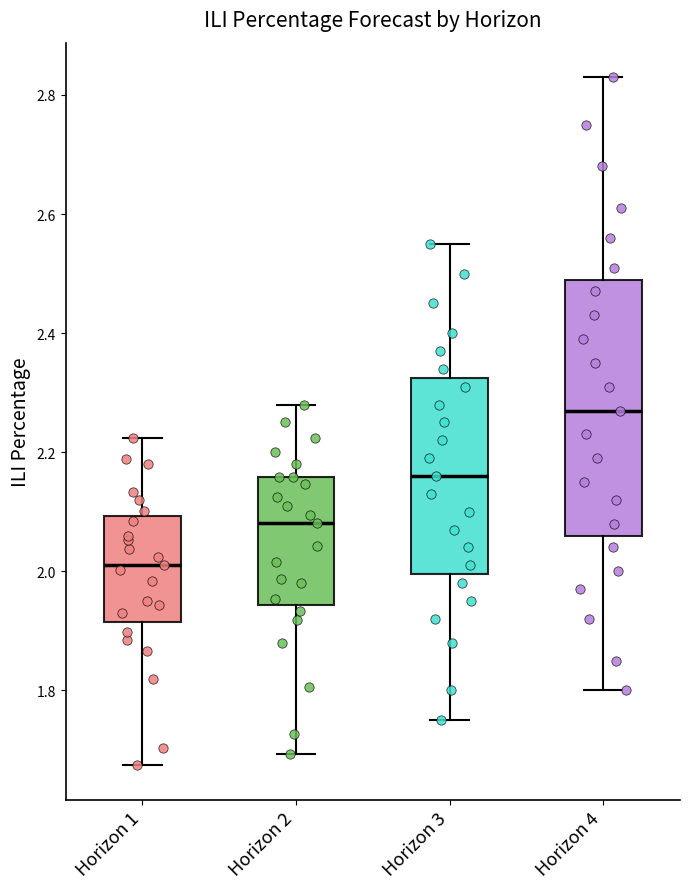

Reading left to right, transcribe this box plot: for each box, give where its median line is, the range the box spans, and where its two whiskers end, as read against the y-axis. The values are not printed on the chart, so give them approximately, as read against the axis.

Horizon 1: median 2.02, box 1.92 to 2.10, whiskers 1.68 to 2.22
Horizon 2: median 2.08, box 1.94 to 2.16, whiskers 1.70 to 2.28
Horizon 3: median 2.16, box 2.00 to 2.32, whiskers 1.76 to 2.56
Horizon 4: median 2.28, box 2.06 to 2.50, whiskers 1.80 to 2.84